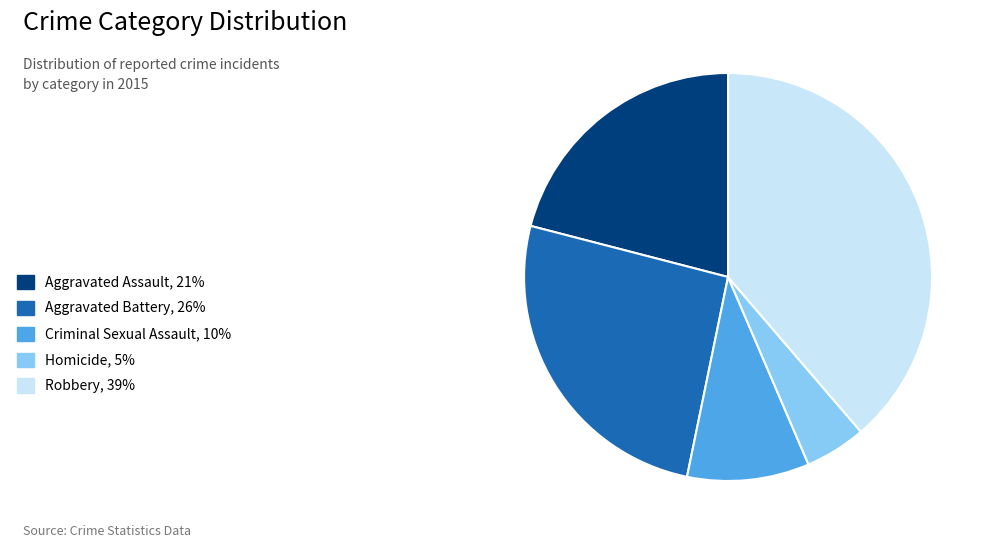

True or false: Aggravated Battery accounts for 26% of the total.

True